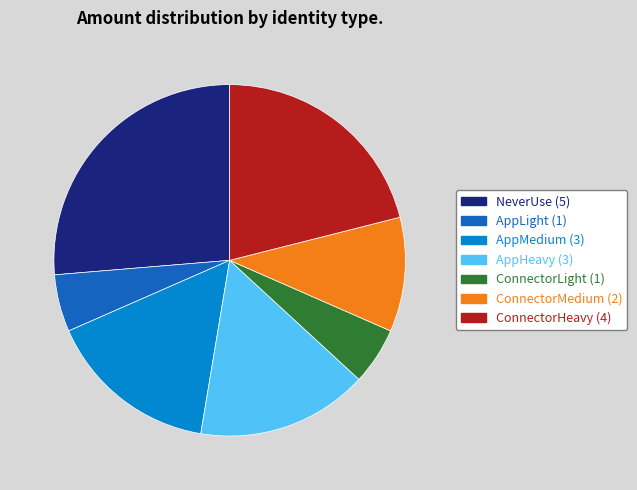

Does any single category account for the majority?

No